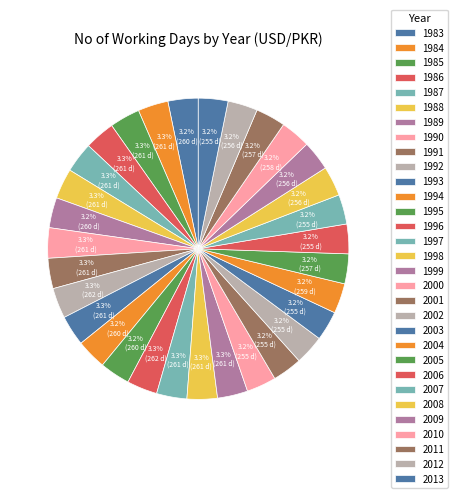

What percentage is the 2002 slice, to the nearest percent?

3%